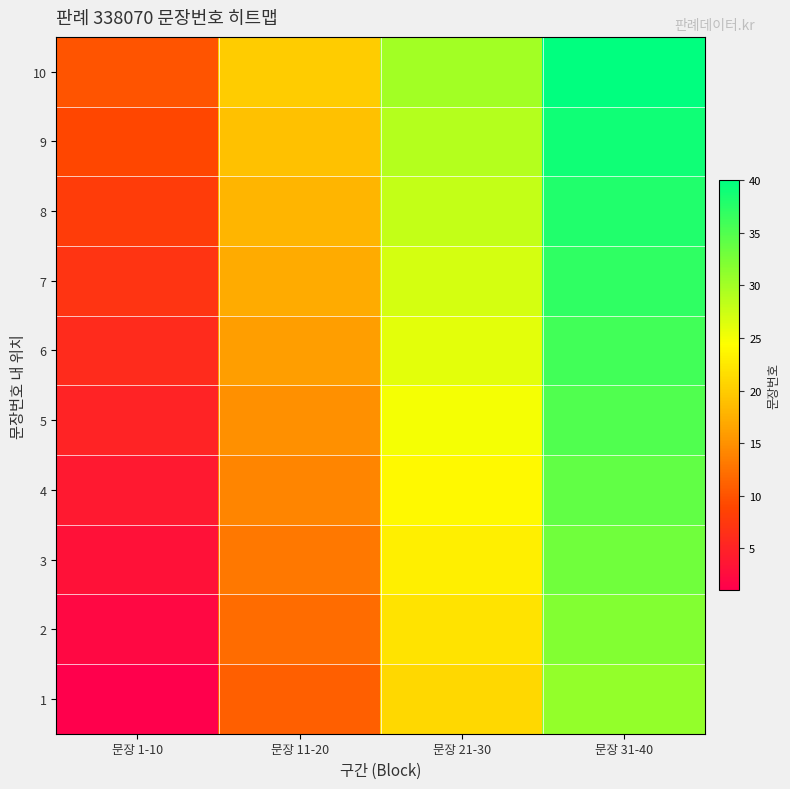

Reading left to right, transcribe all the data shown in this chart.

1: 문장 1-10=1	문장 11-20=11	문장 21-30=21	문장 31-40=31
2: 문장 1-10=2	문장 11-20=12	문장 21-30=22	문장 31-40=32
3: 문장 1-10=3	문장 11-20=13	문장 21-30=23	문장 31-40=33
4: 문장 1-10=4	문장 11-20=14	문장 21-30=24	문장 31-40=34
5: 문장 1-10=5	문장 11-20=15	문장 21-30=25	문장 31-40=35
6: 문장 1-10=6	문장 11-20=16	문장 21-30=26	문장 31-40=36
7: 문장 1-10=7	문장 11-20=17	문장 21-30=27	문장 31-40=37
8: 문장 1-10=8	문장 11-20=18	문장 21-30=28	문장 31-40=38
9: 문장 1-10=9	문장 11-20=19	문장 21-30=29	문장 31-40=39
10: 문장 1-10=10	문장 11-20=20	문장 21-30=30	문장 31-40=40